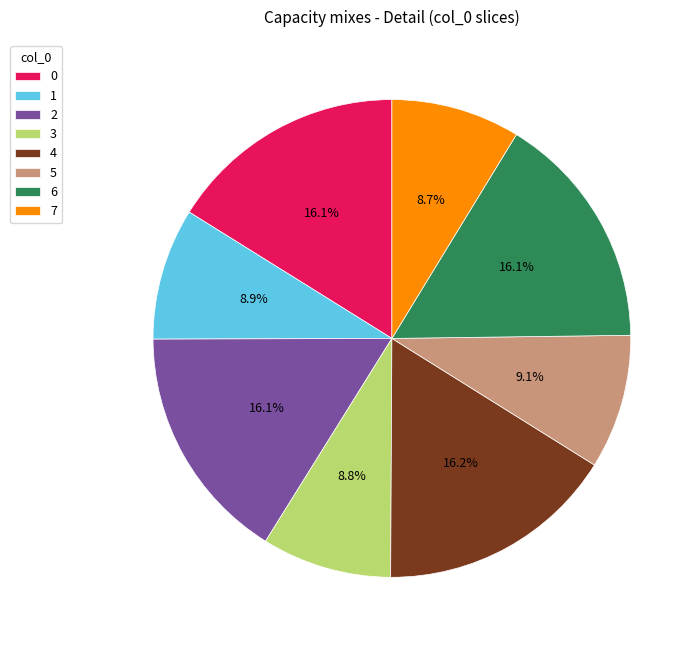

What portion of the pie excludes 5?

90.9%